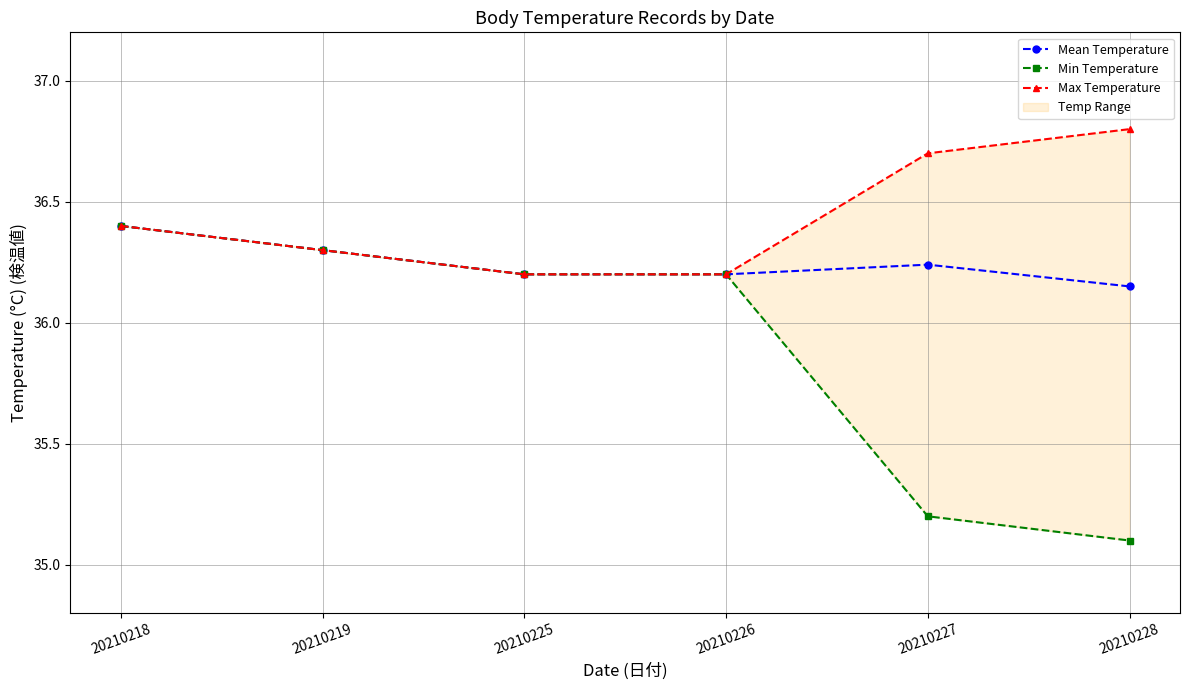

Is the value of Mean Temperature at 20210225 greater than the value of Min Temperature at 20210219?

No